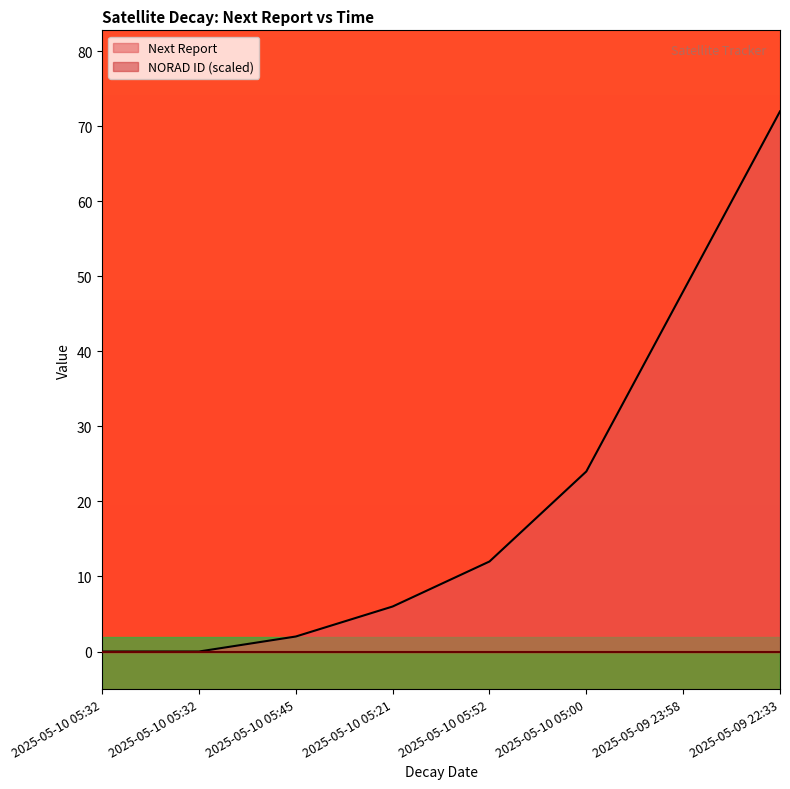

Does the chart have visible grid lines?

No